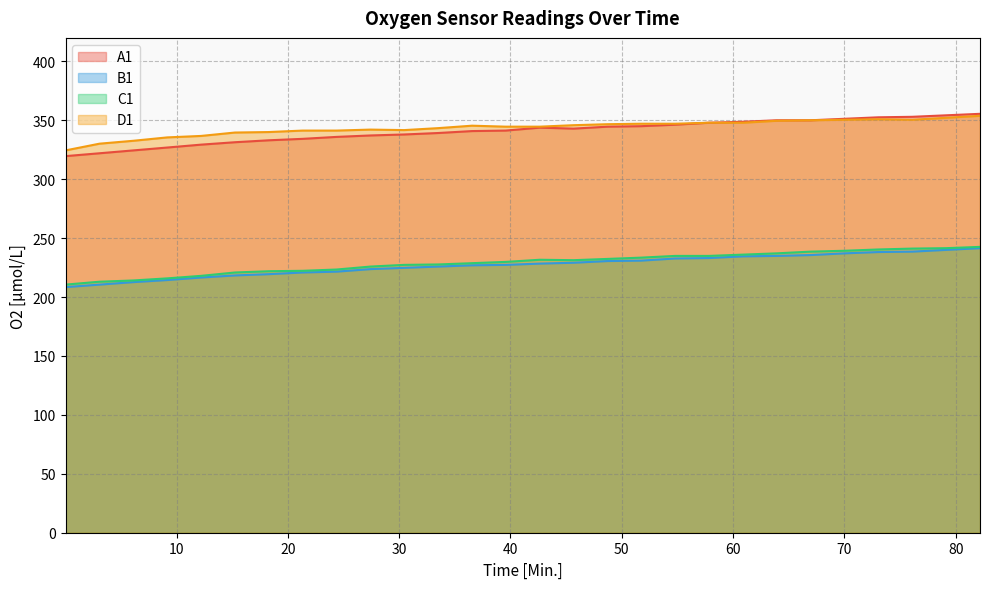

Is it true that D1 equals 344.6 at 42.63?

True